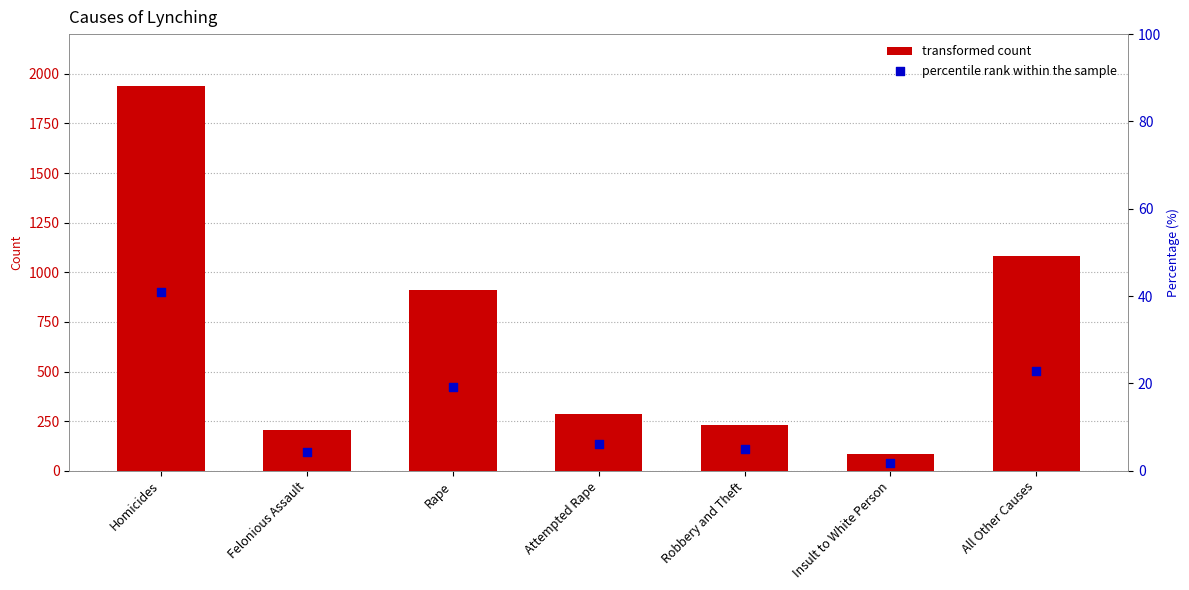

Which series has the largest total across all categories?

Count